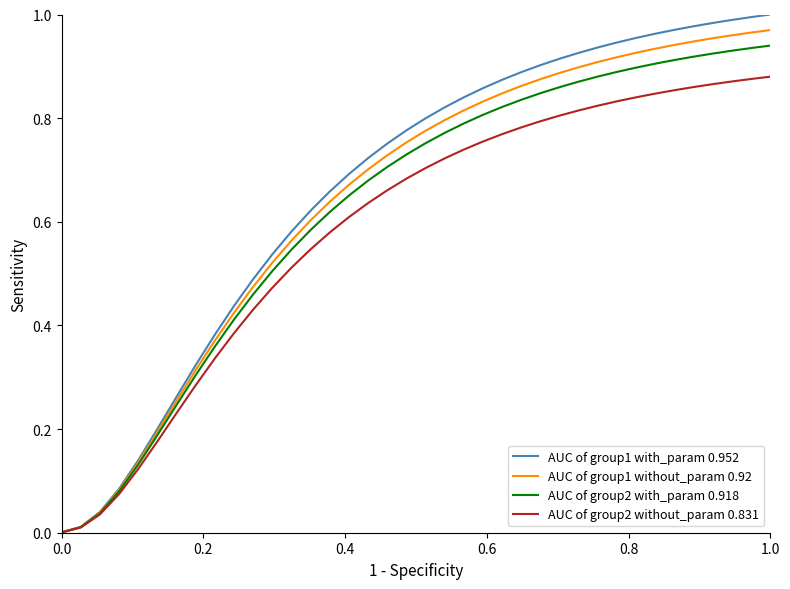

Which series has the largest range (max minus min)?

AUC of group1 with_param 0.952